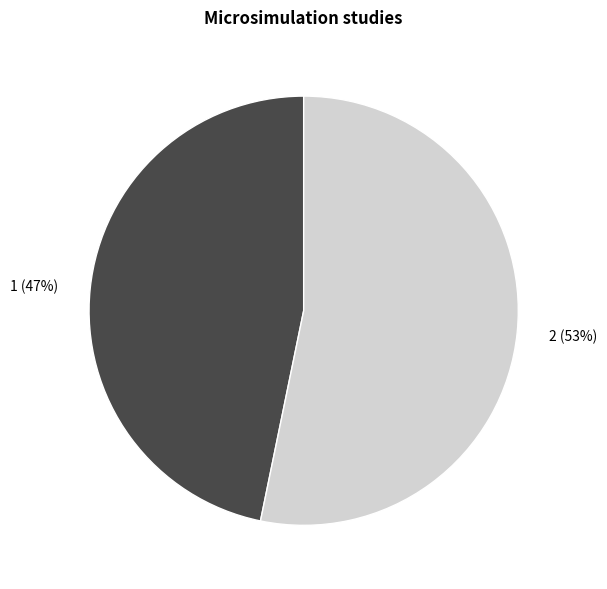

To the nearest percent, what is the difference between the largest and smallest slice percentages?

6%